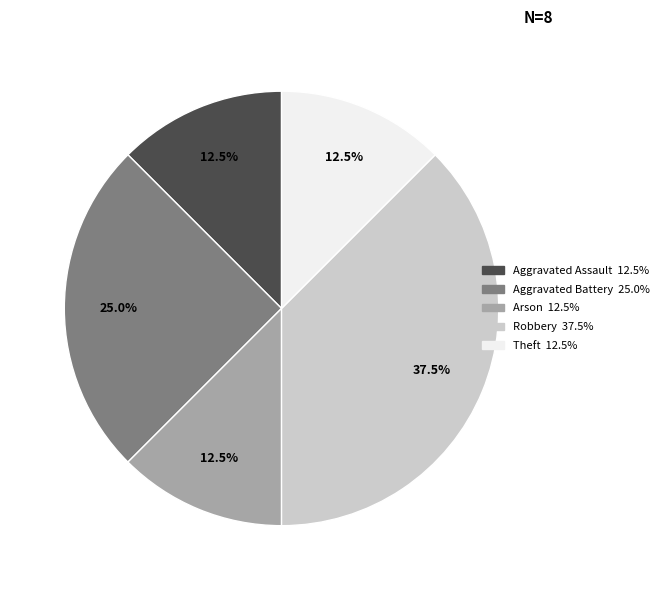

Combined, do Theft and Aggravated Assault account for over 50%?

No